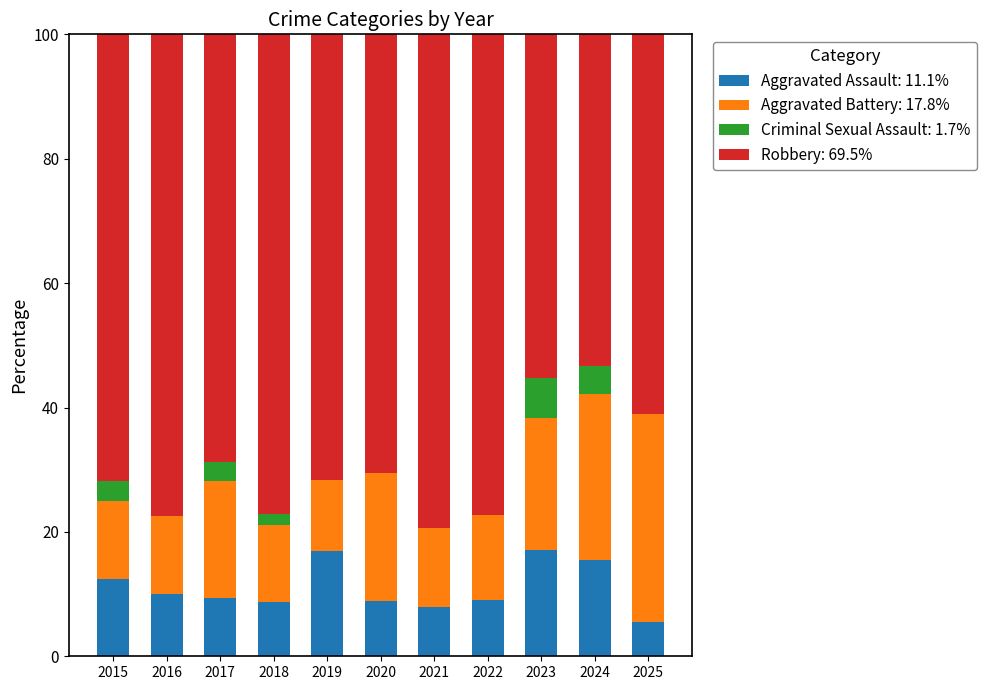

What is the sum of the Aggravated Assault: 11.1% values at 2015 and 2025?

18.1